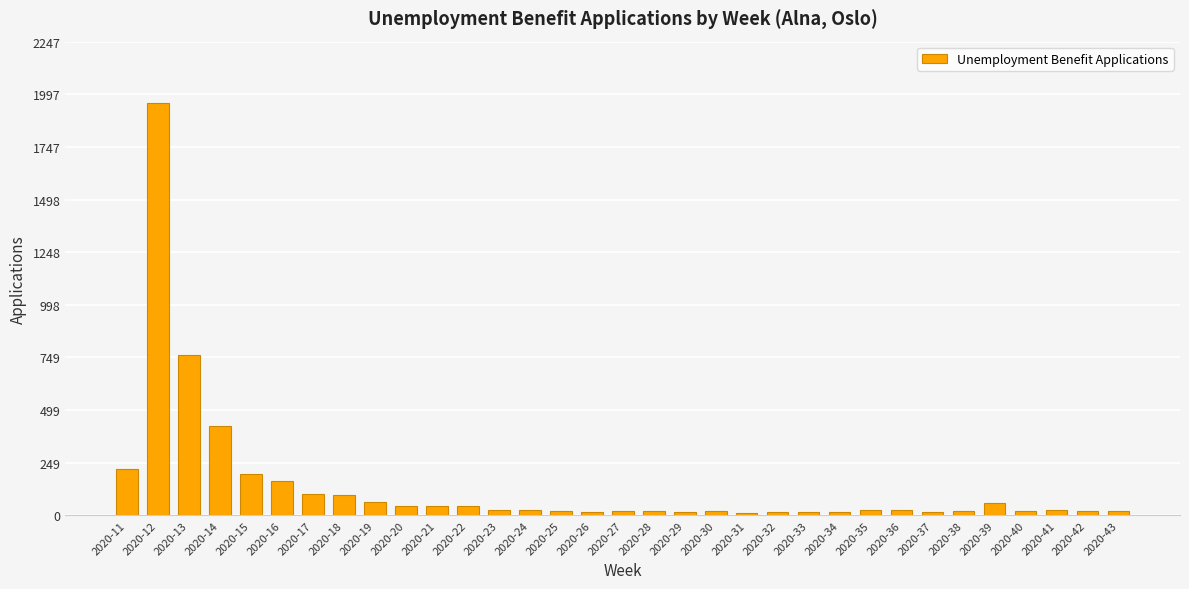

True or false: the data shows 27 at 2020-36.

True